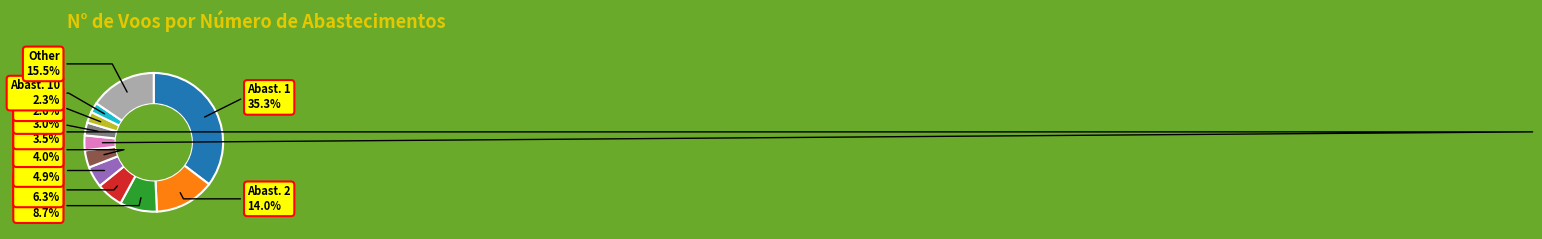

Does any single category account for the majority?

No